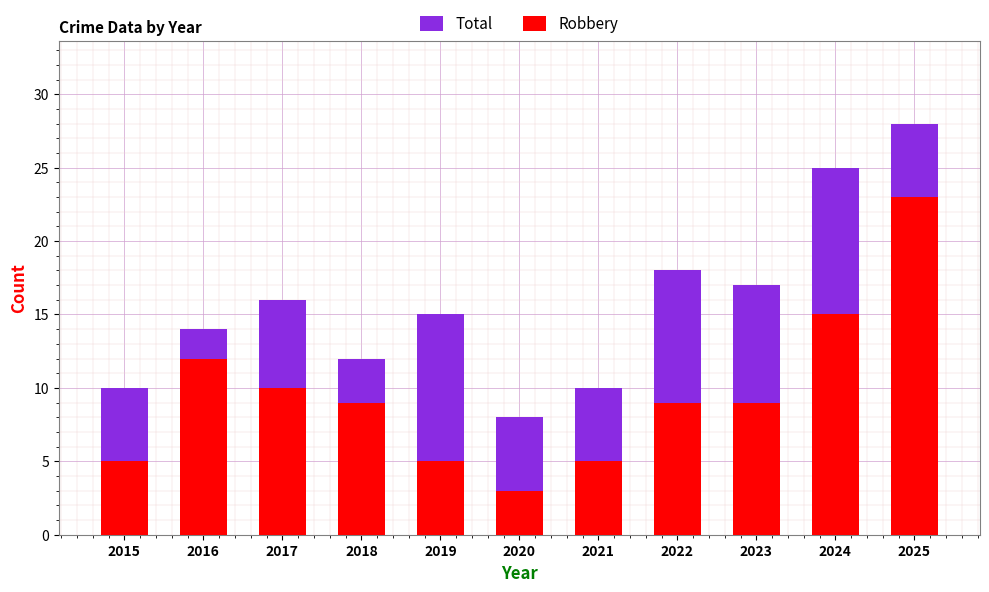

Rank the series at 2021 from lowest to highest value.

Robbery, Total